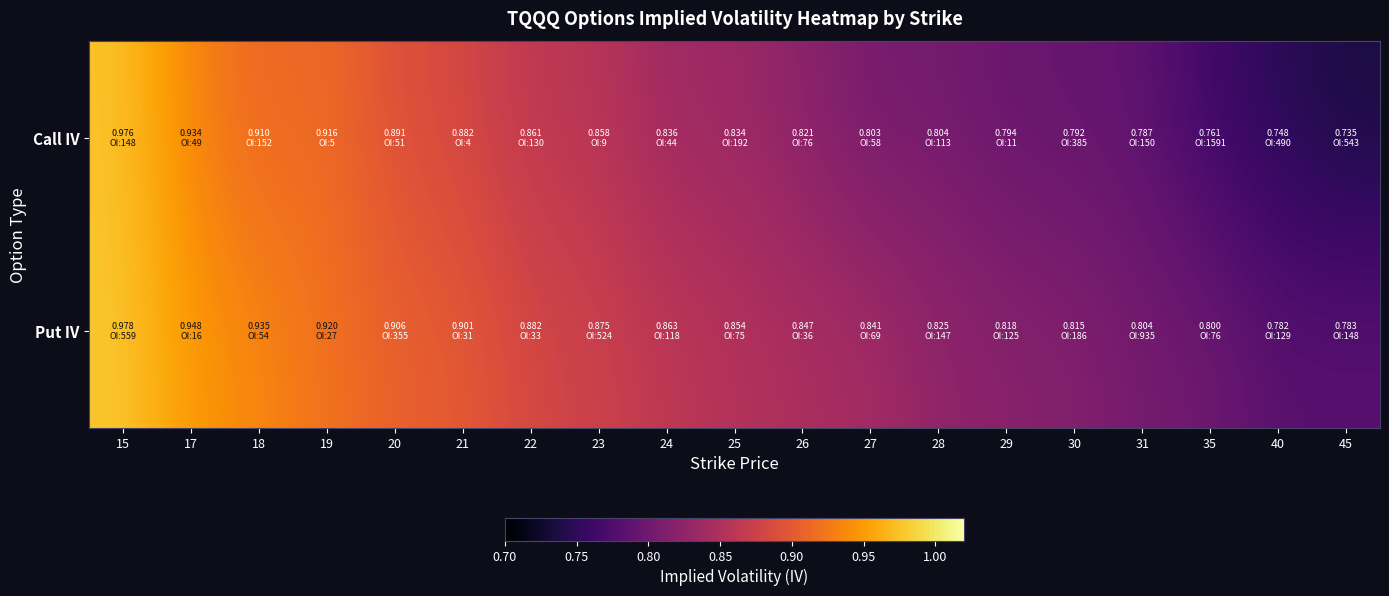

Reading left to right, extract all data points from this chart.

Call IV: 15=1.0	17=0.9	18=0.9	19=0.9	20=0.9	21=0.9	22=0.9	23=0.9	24=0.8	25=0.8	26=0.8	27=0.8	28=0.8	29=0.8	30=0.8	31=0.8	35=0.8	40=0.7	45=0.7
Put IV: 15=1.0	17=0.9	18=0.9	19=0.9	20=0.9	21=0.9	22=0.9	23=0.9	24=0.9	25=0.9	26=0.8	27=0.8	28=0.8	29=0.8	30=0.8	31=0.8	35=0.8	40=0.8	45=0.8